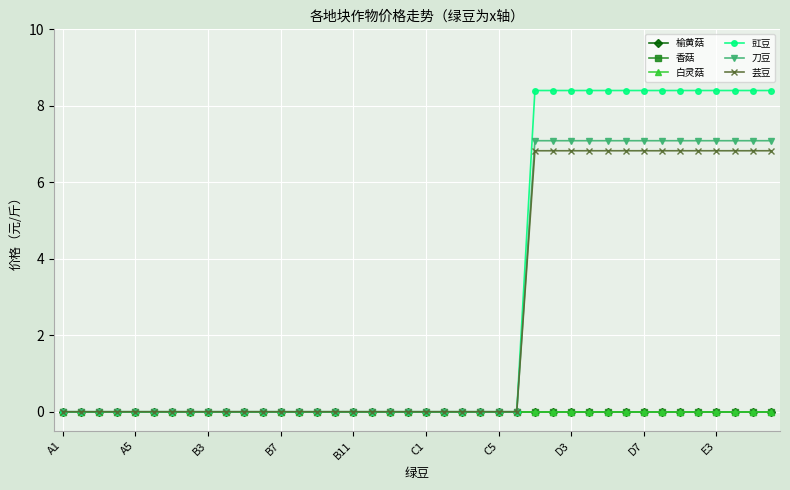

Is this an area chart (filled region under the line)?

No